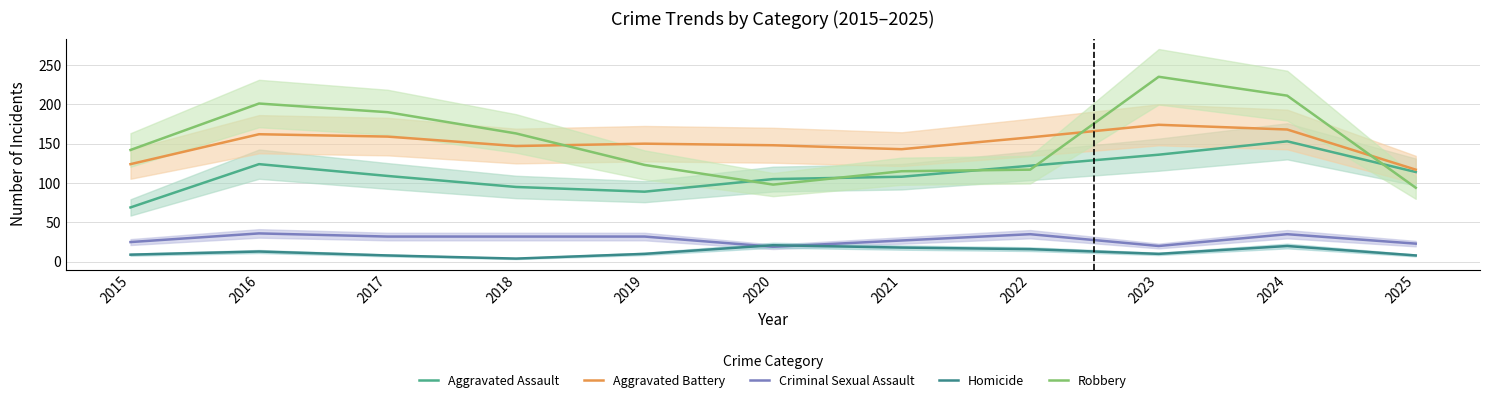

True or false: Aggravated Assault has more than 0 points higher than both neighbors.

True